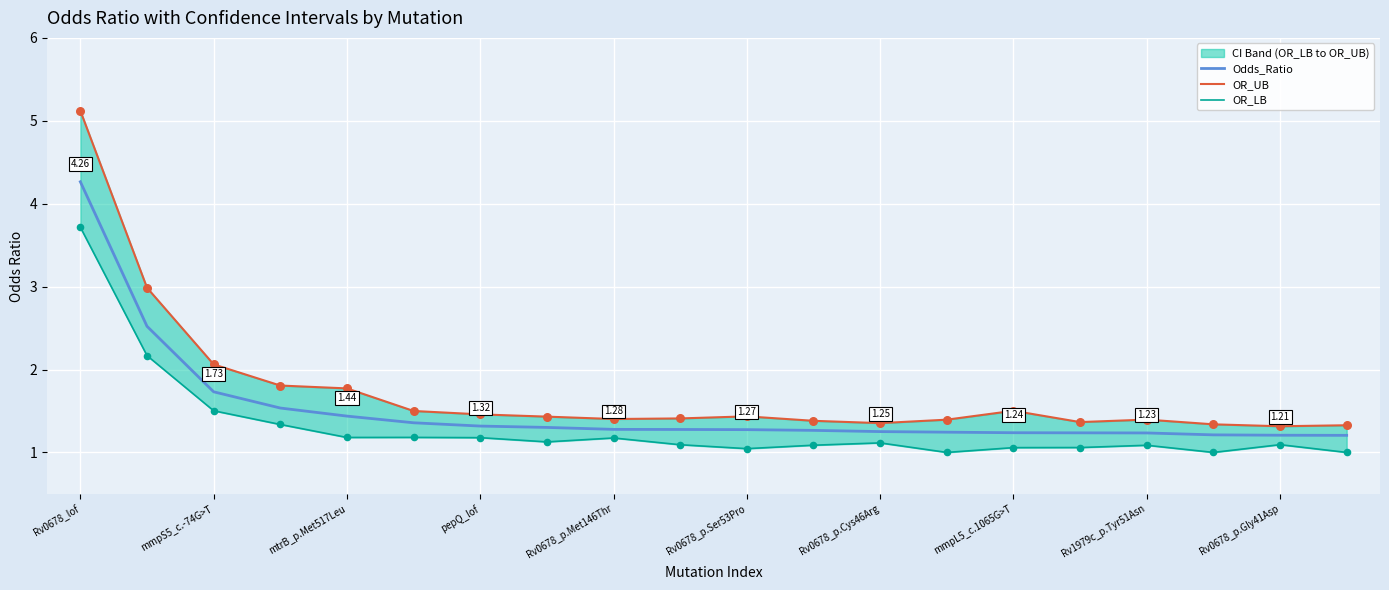

Which series reaches the minimum Y coordinate?

OR_LB